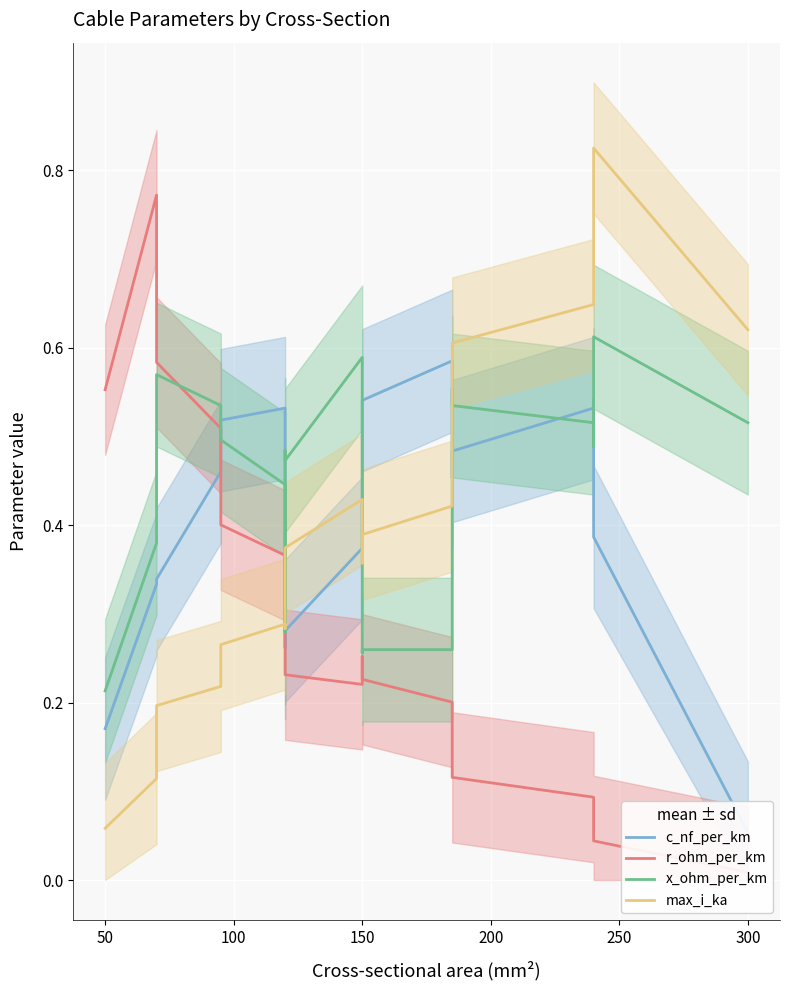

Is the value of c_nf_per_km at 14 greater than the value of max_i_ka at 100?

Yes